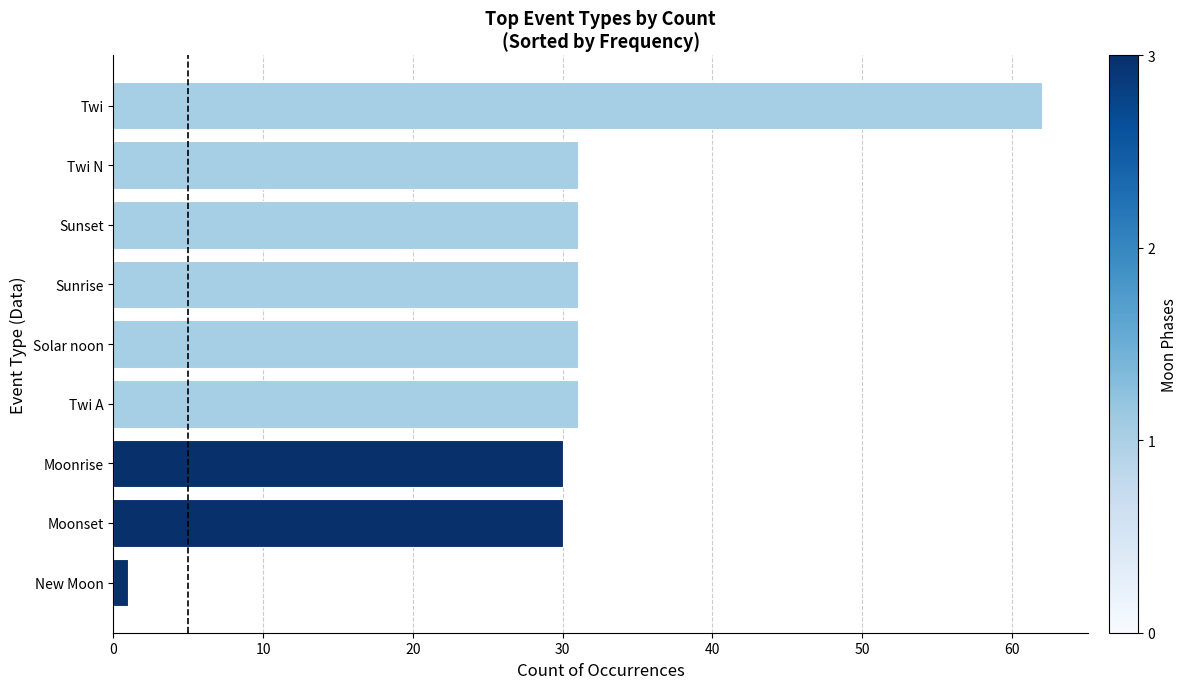

What is the maximum value shown in the chart?

62